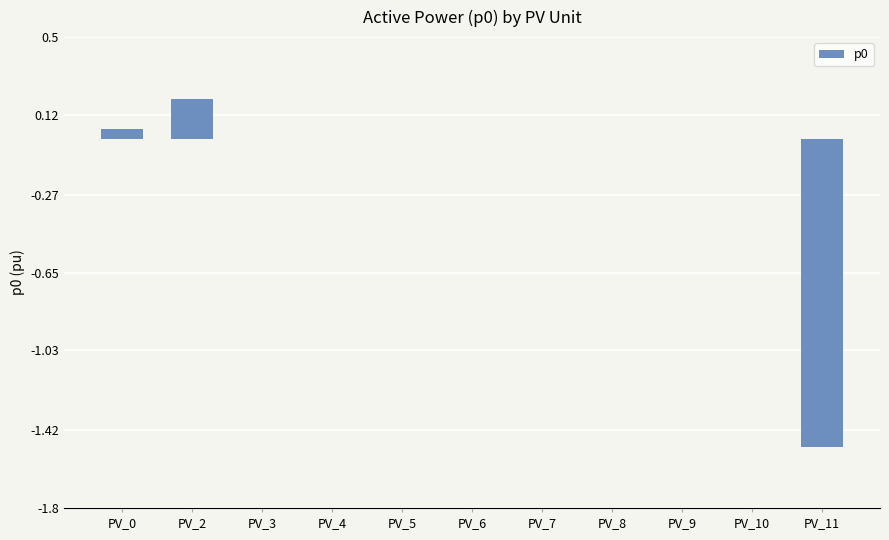

Between PV_4 and PV_11, which is larger?

PV_4